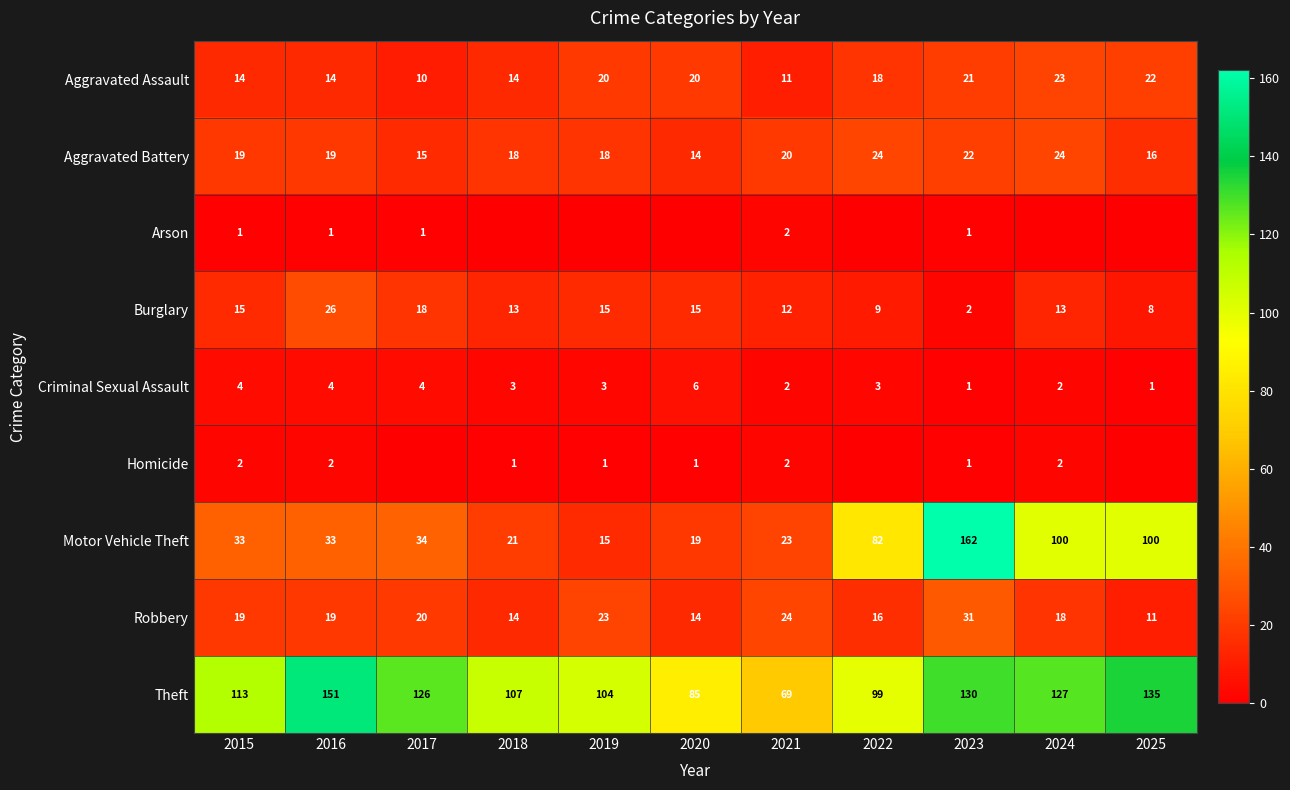

At which label does Aggravated Assault first exceed 18?

2019